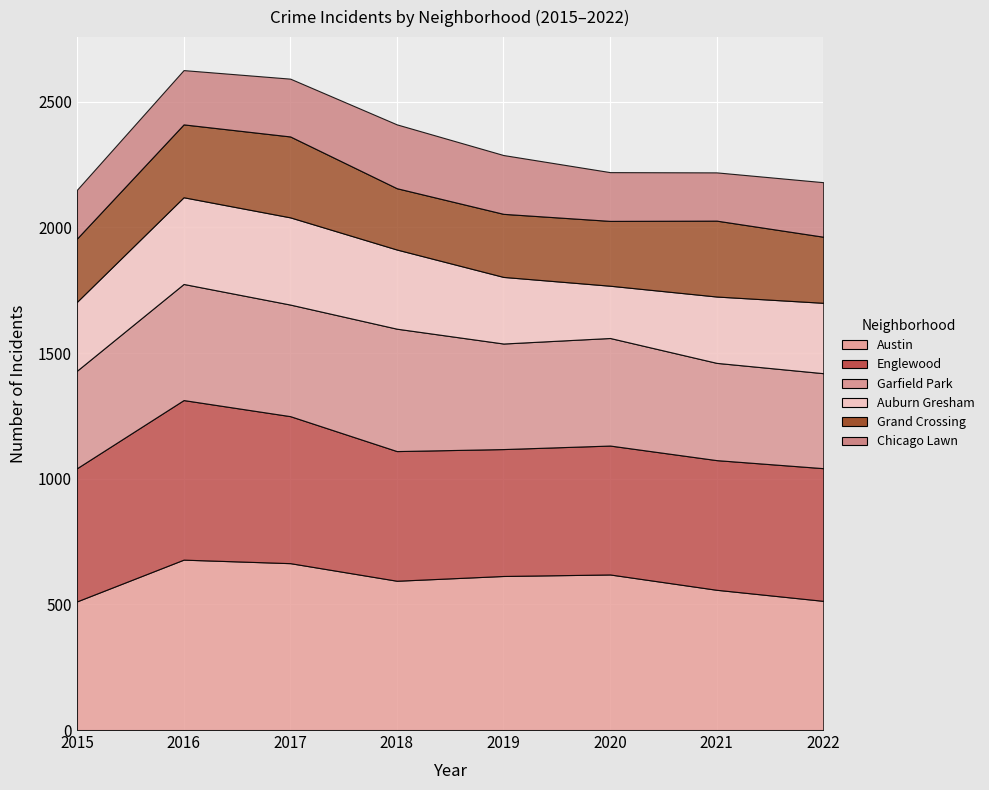

What is the value of the Grand Crossing point at the 5th from the left?

251